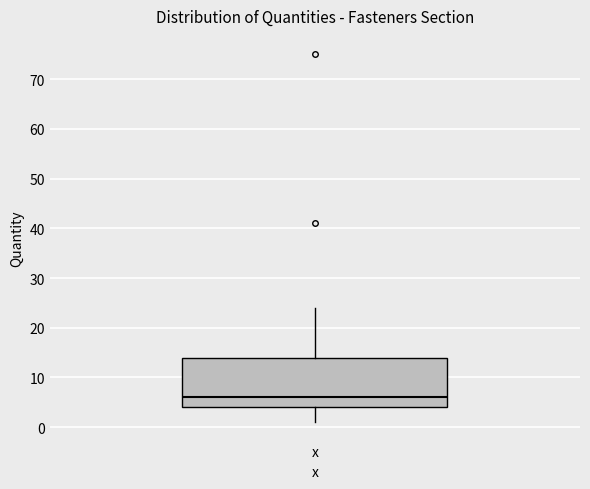

Where is the upper edge of the box for x on the y-axis? The values are not printed on the chart, so give them approximately, as read against the axis.

14